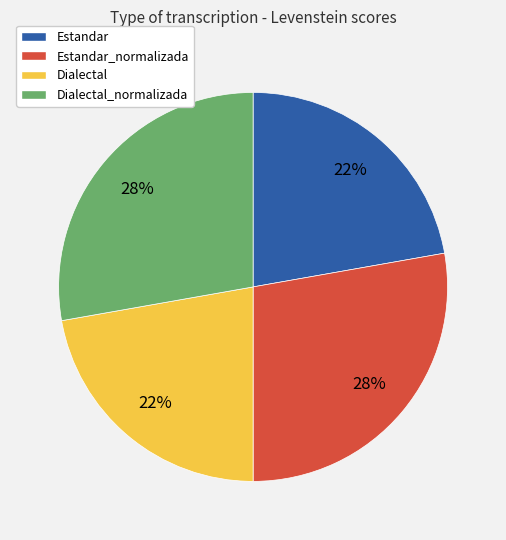

To the nearest percent, what portion does Dialectal represent?

22%